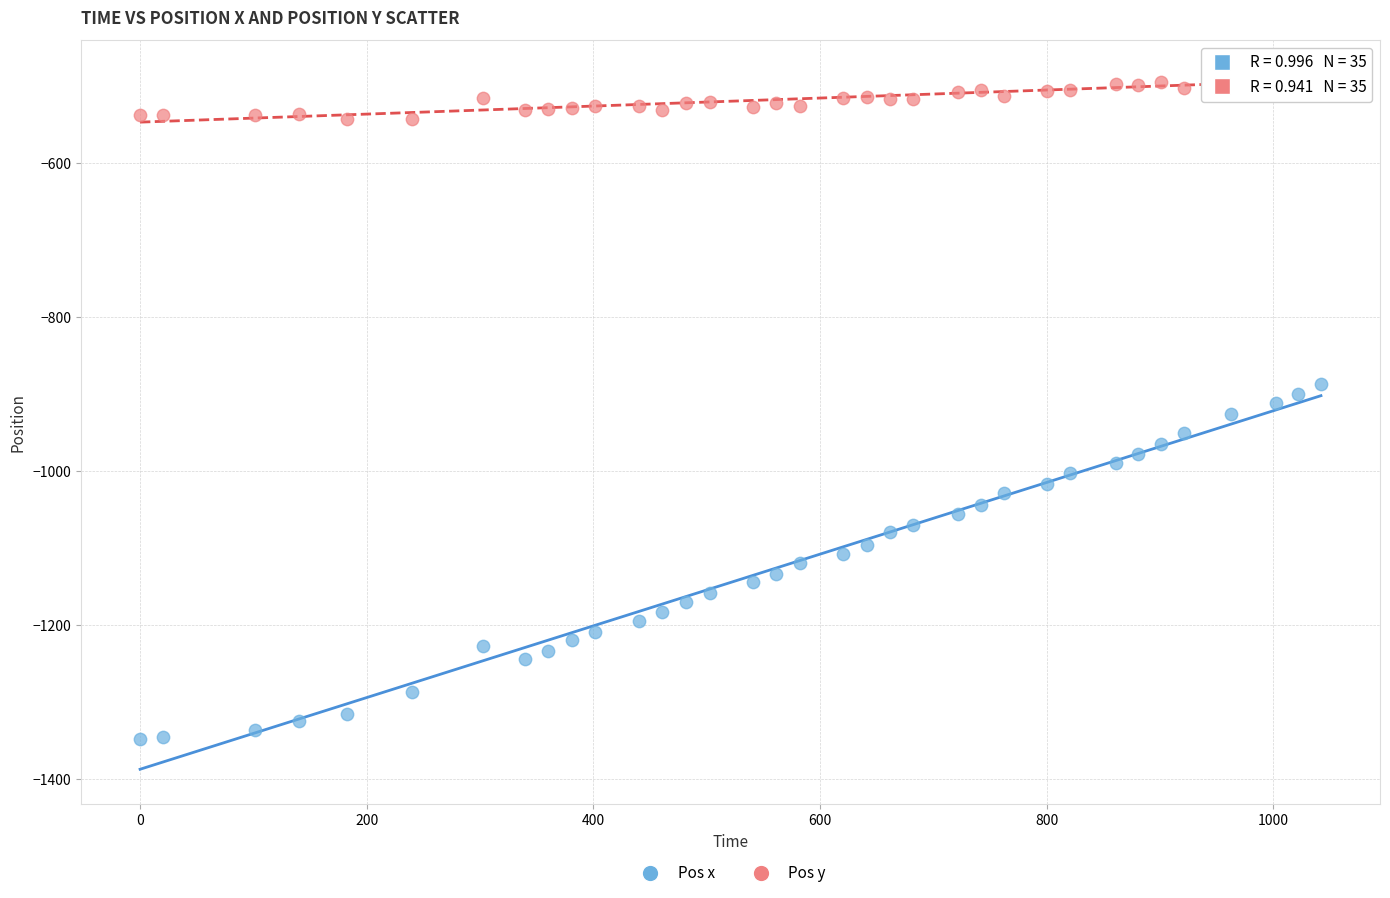

Which series reaches the maximum Y coordinate?

Pos y